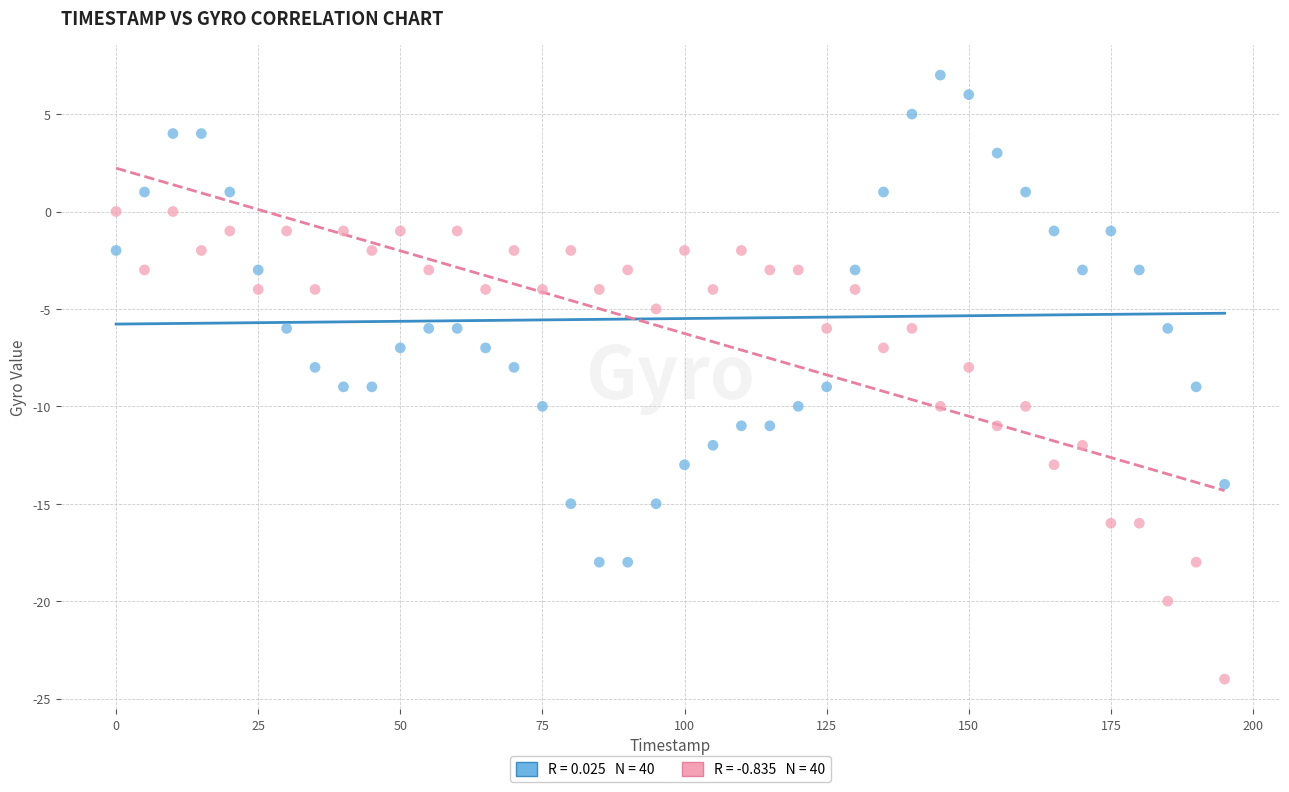

Across all data points, what is the range of Y values (max minus min)?

31